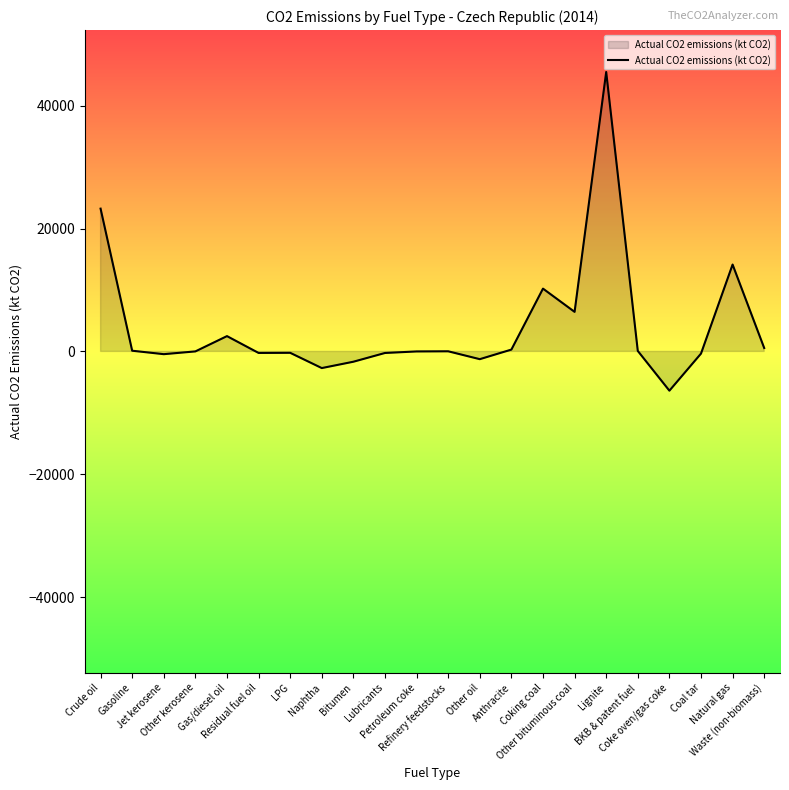

Does the chart display data point markers on the line(s)?

No